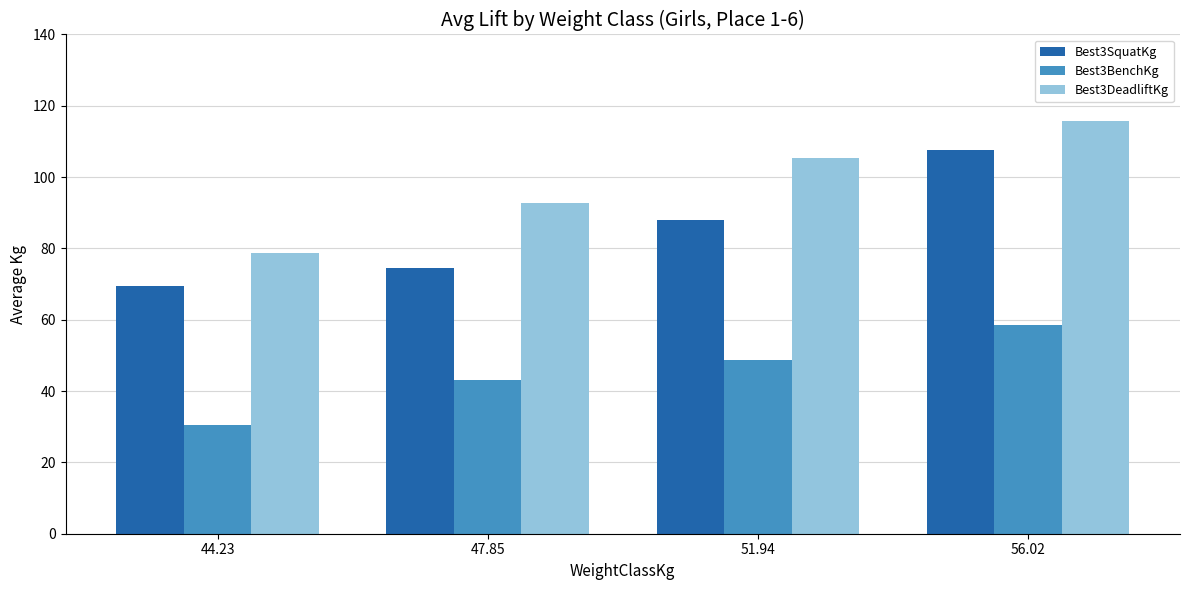

The Best3BenchKg series shows 43.1 at 47.85. True or false?

True